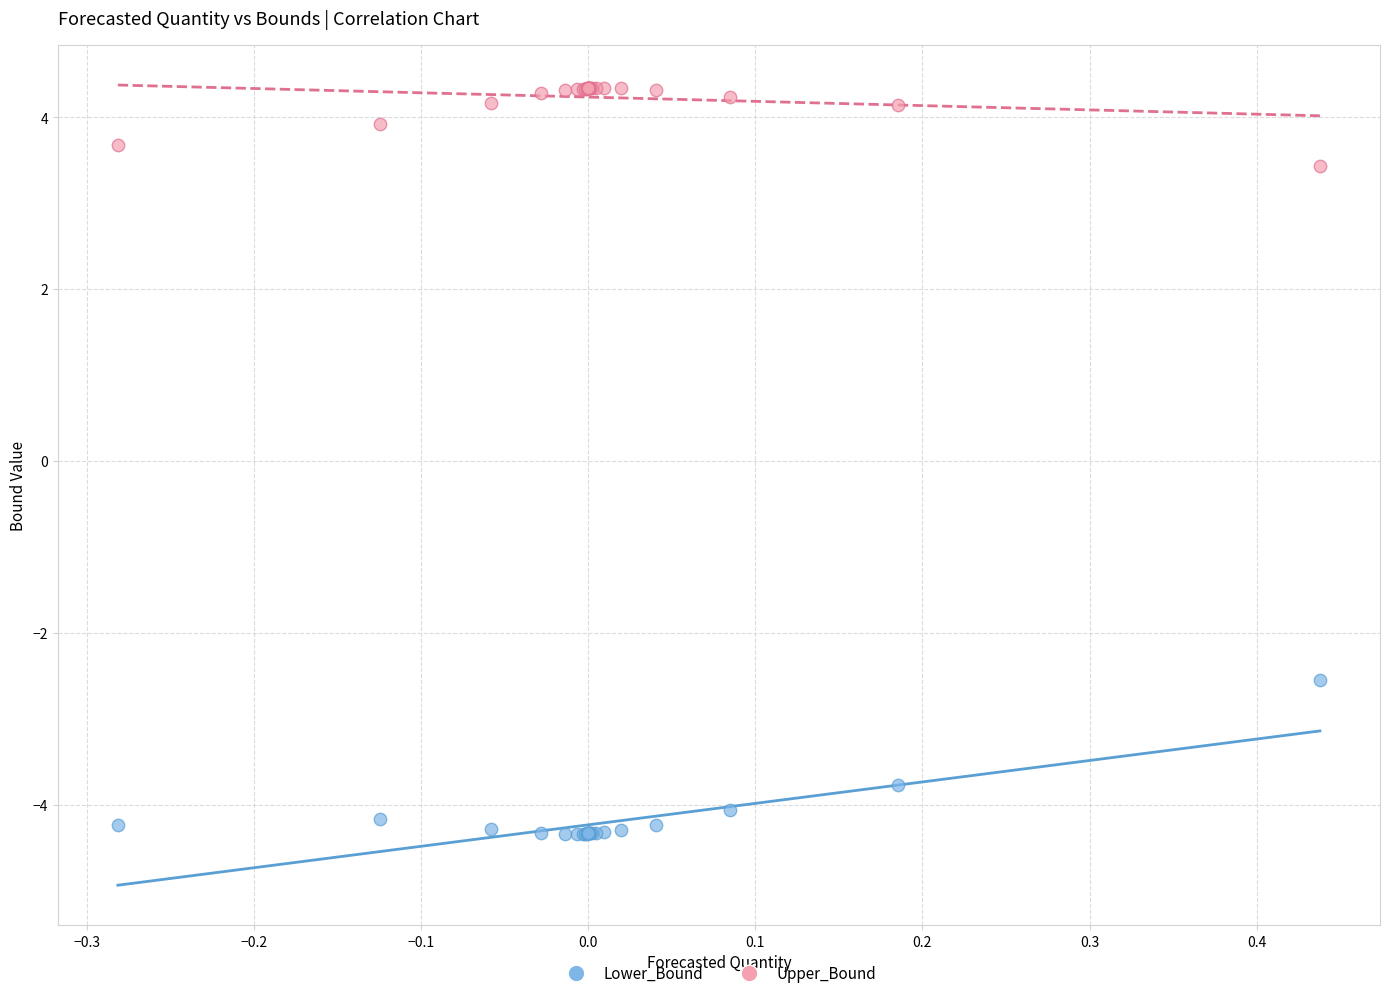

Which series reaches the maximum Y coordinate?

Upper_Bound